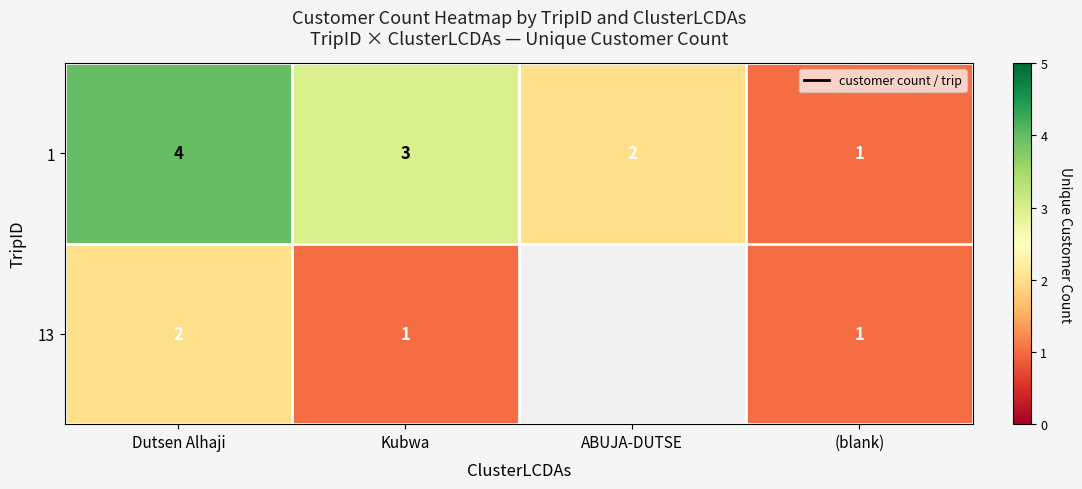

How many series are shown in this chart?

2